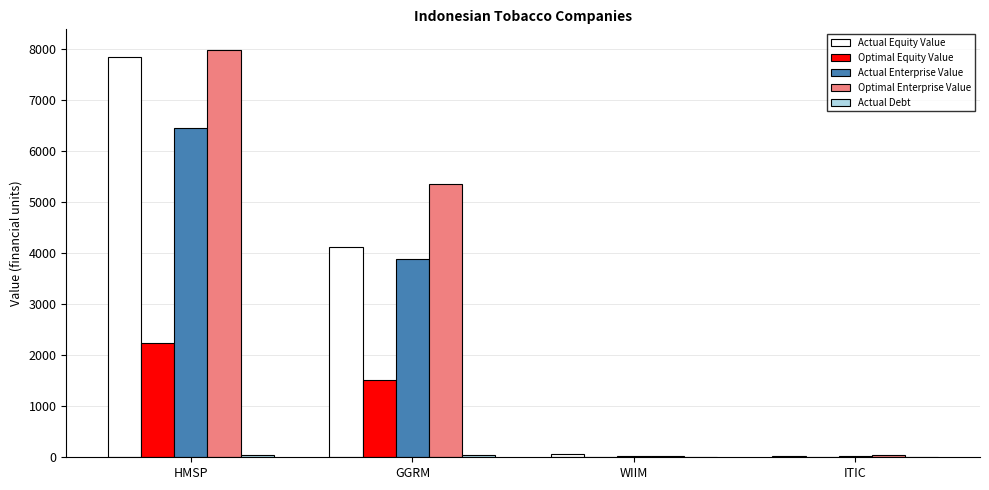

Which series has the largest range (max minus min)?

Optimal Enterprise Value